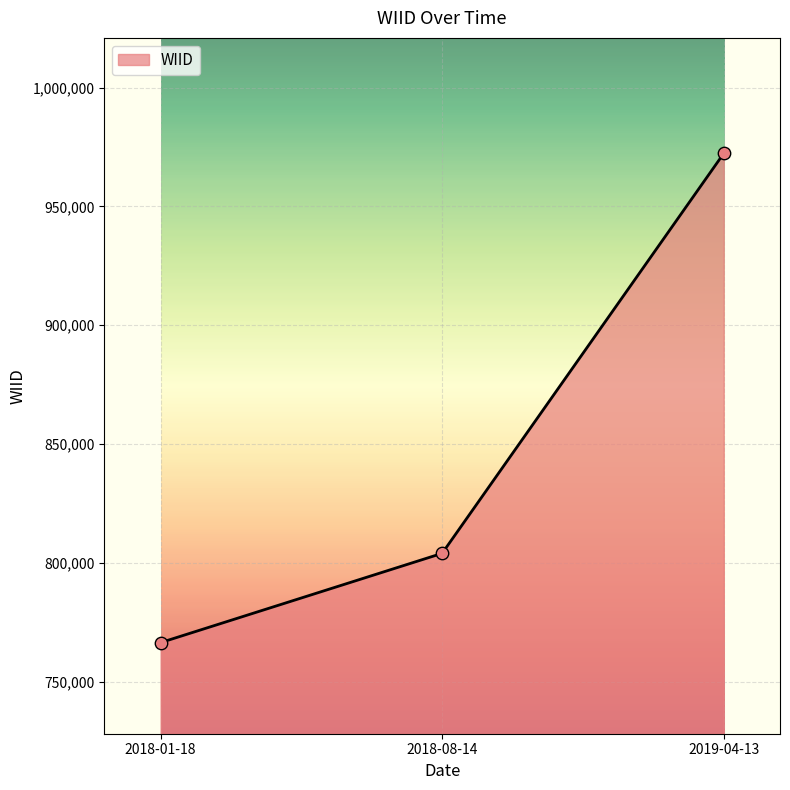

Approximately how many times larger is the value at 2018-08-14 compared to 2018-01-18?

1.0